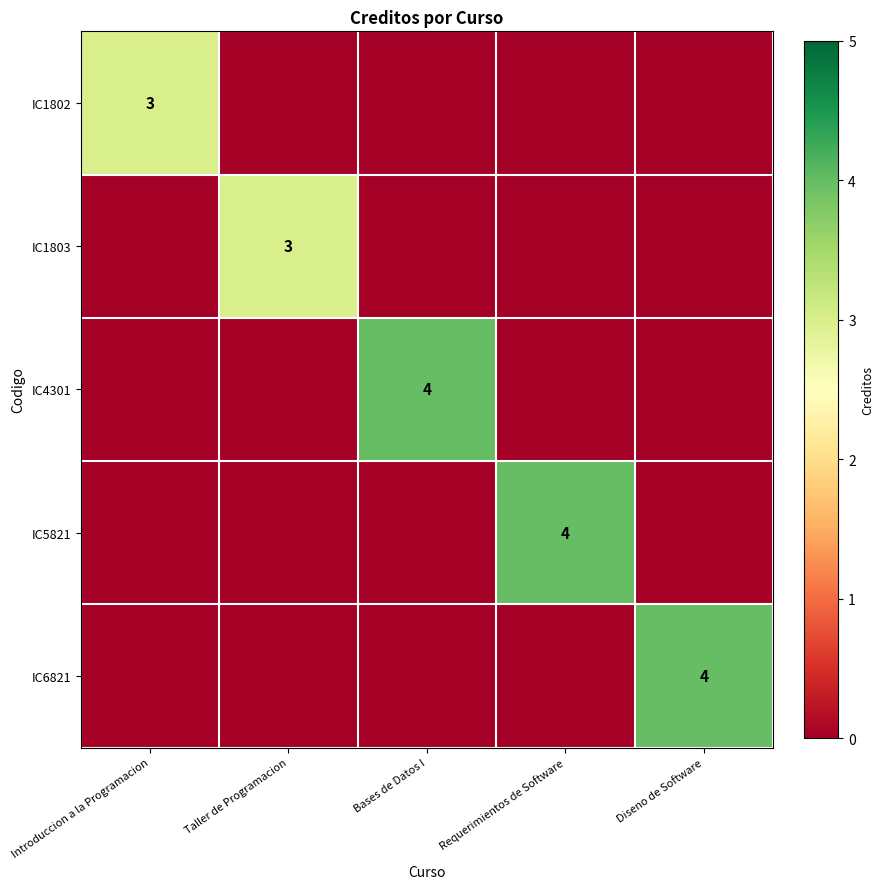

Is it true that IC4301 equals 4 at Bases de Datos I?

True